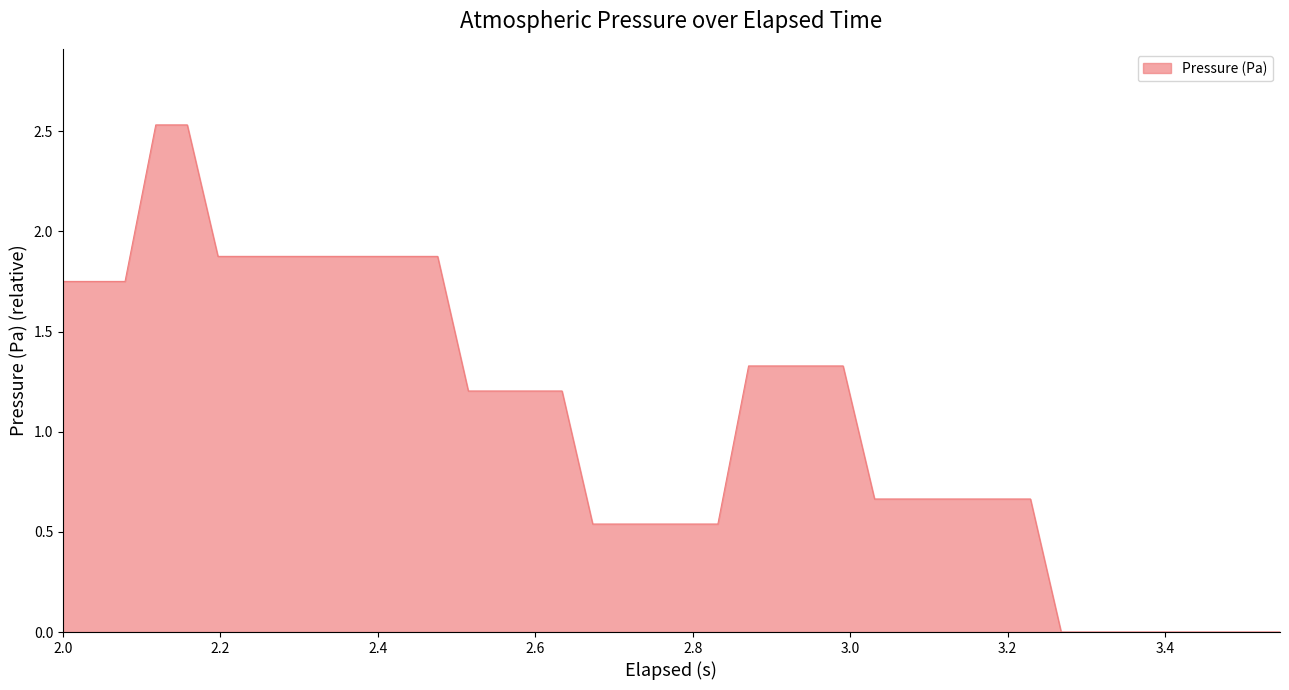

What is the value of the 14th point from the left?

1.2